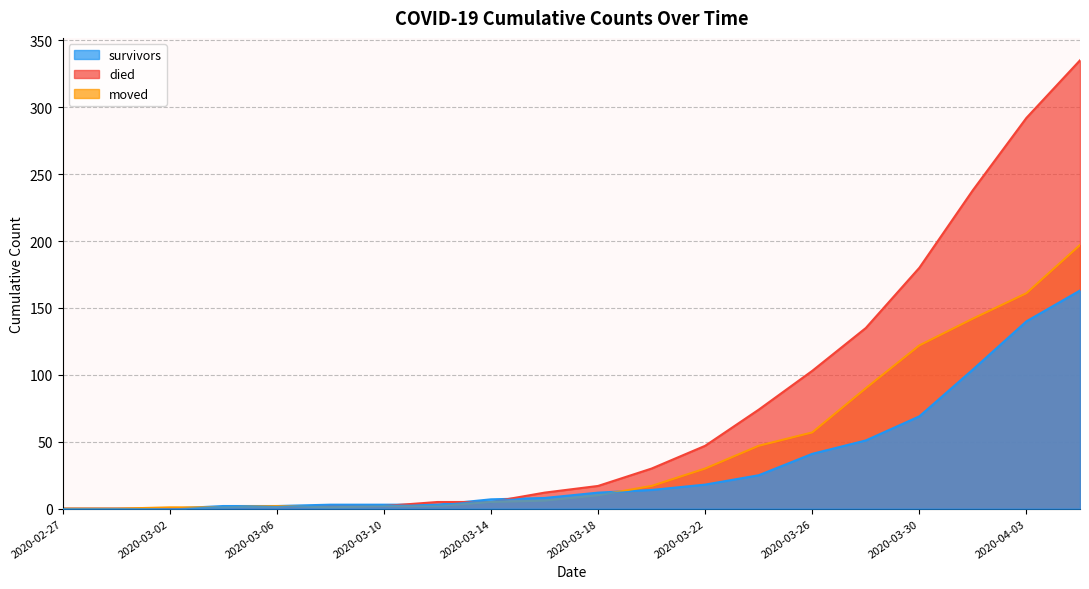

What is the sum of the moved values at 2020-03-06 and 2020-03-24?

49